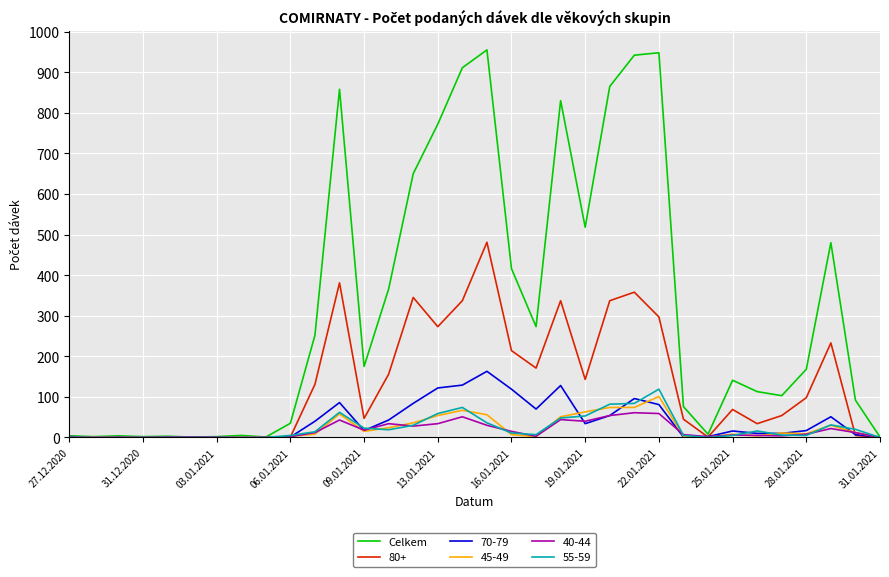

Which series has the largest range (max minus min)?

Celkem